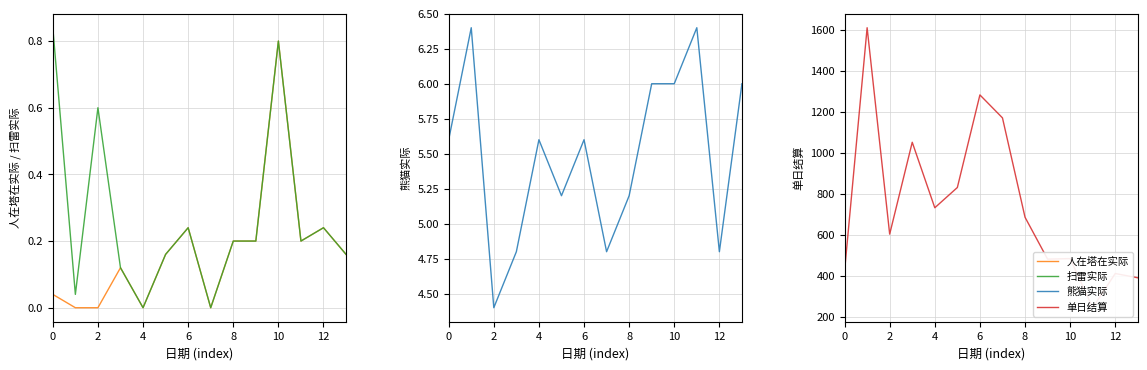

How many lines are shown in the chart?

4